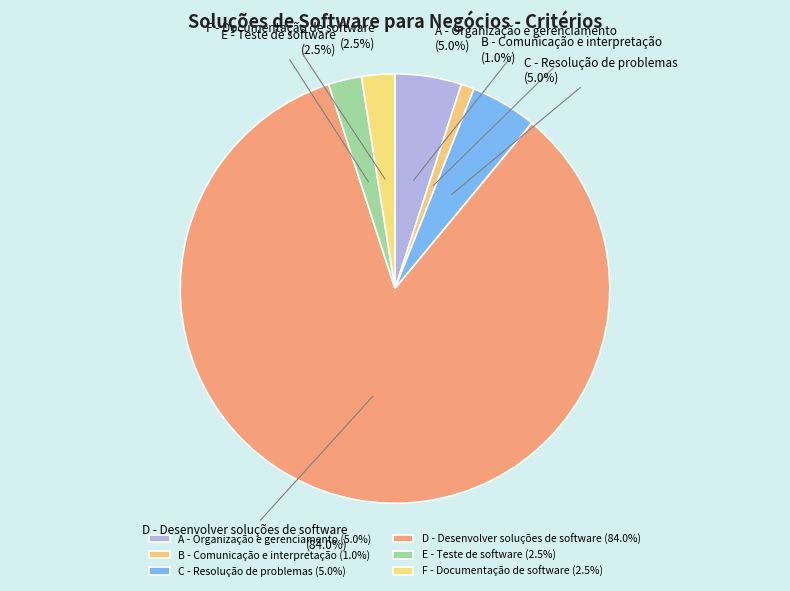

To the nearest percent, what is the difference between the largest and smallest slice percentages?

83%